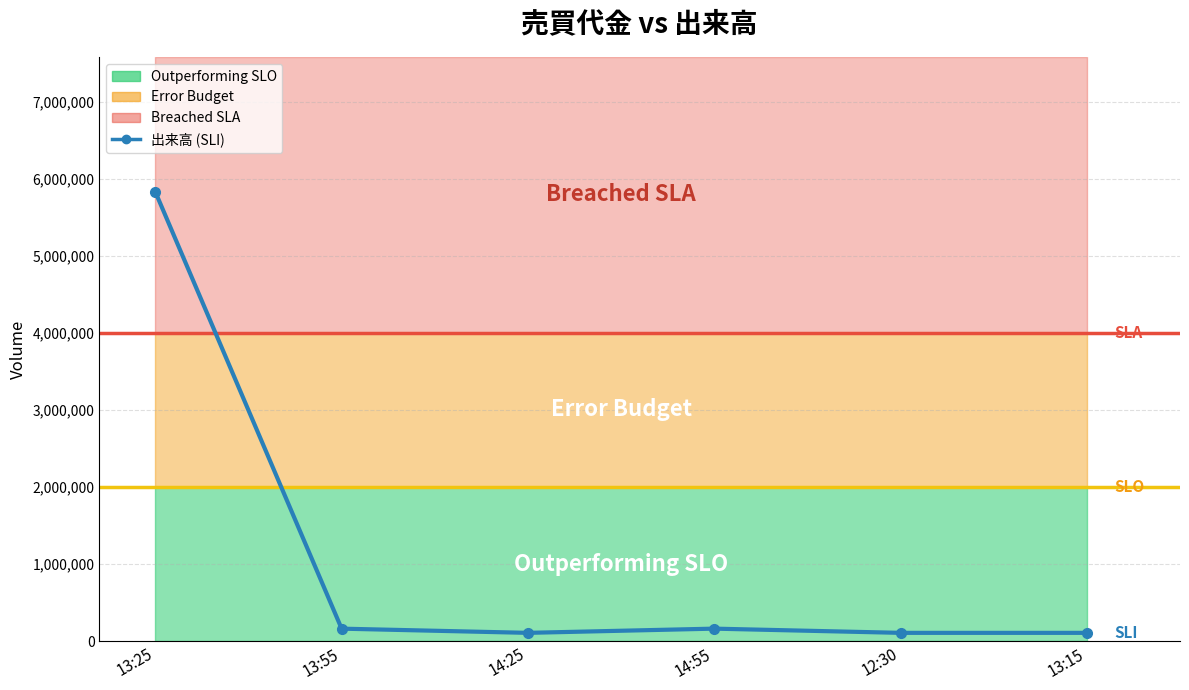

How many points are lower than both their immediate neighbors (excluding endpoints)?

1